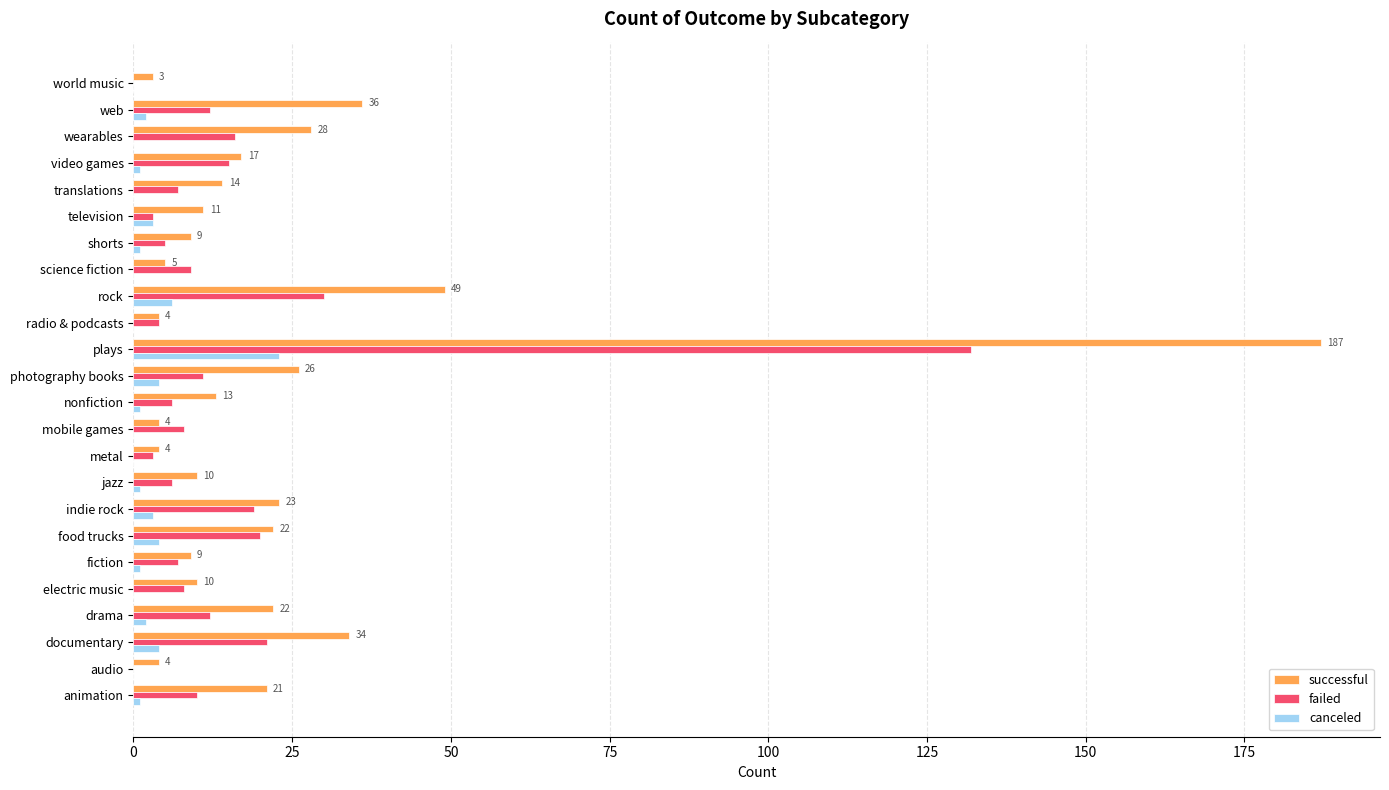

True or false: canceled has a value of 13 at translations.

False